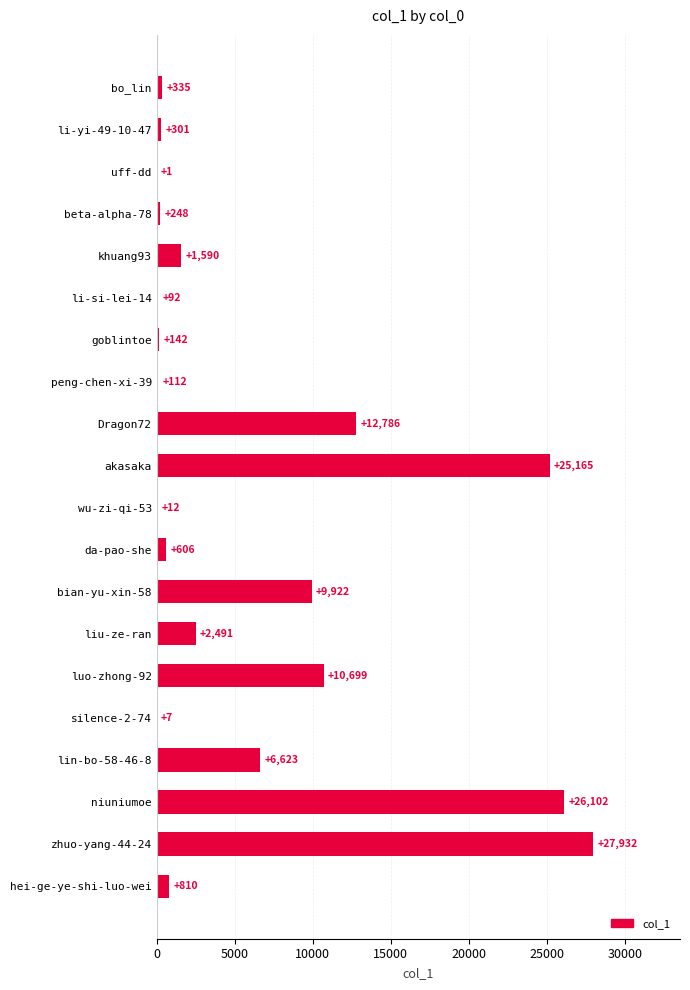

What value does the data have at niuniumoe?

26102